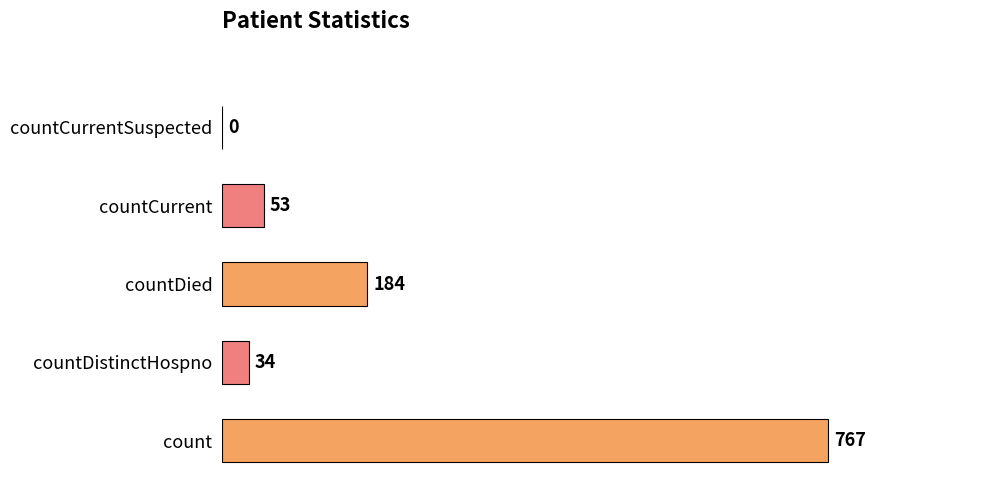

How many positive values are there?

4